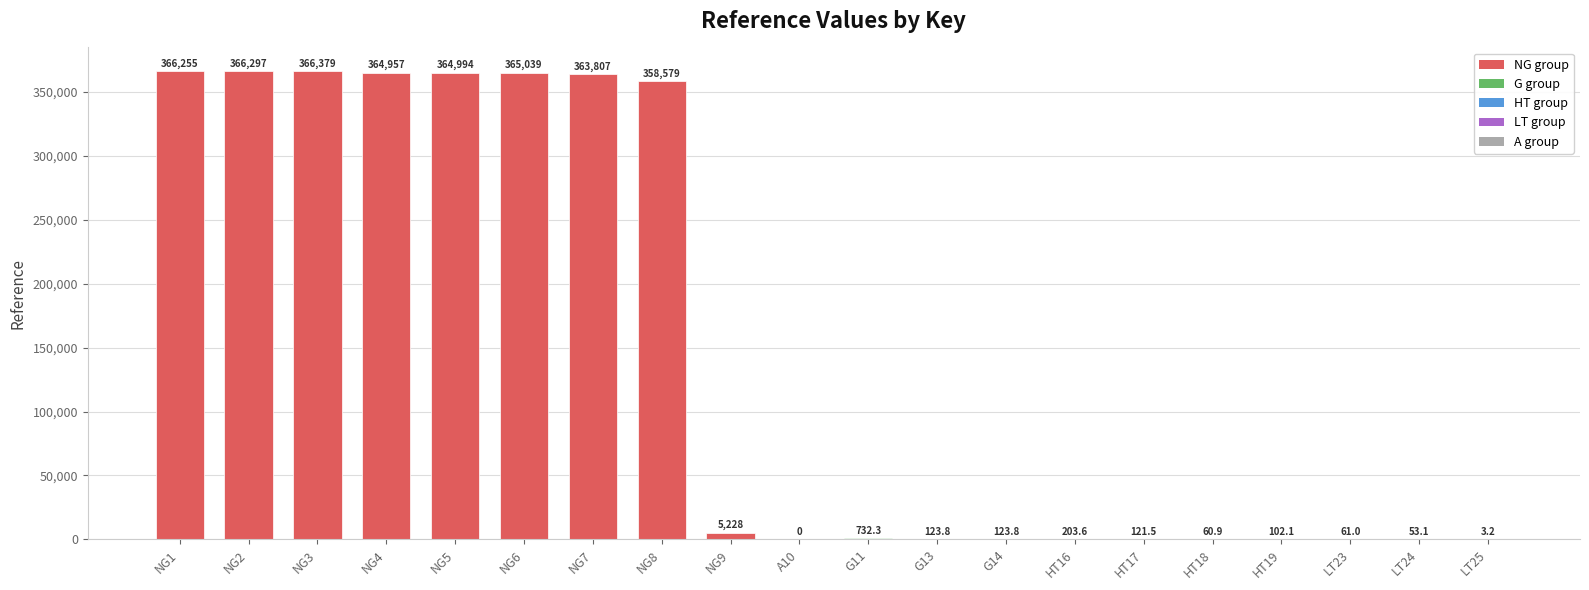

What is the sum of the values at NG3 and NG5?

731373.0